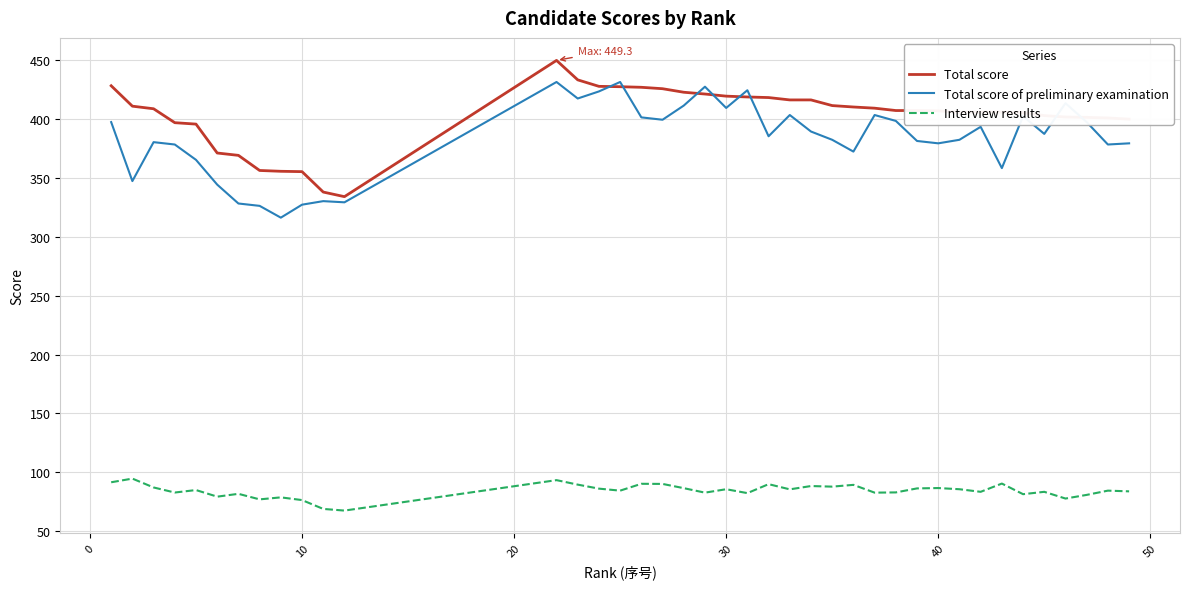

Which series has the largest total across all categories?

Total score